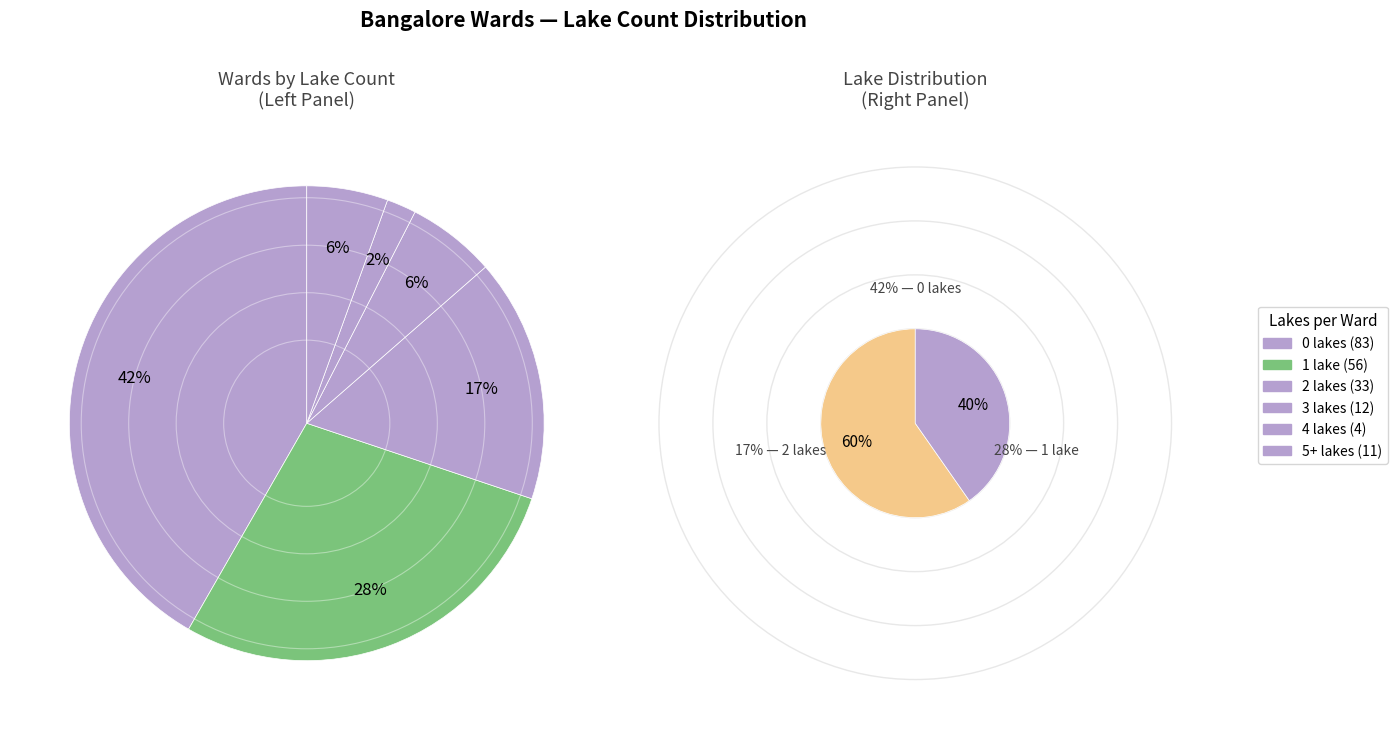

To the nearest percent, what is the difference between the 2 lakes and 1 lake slice percentages?

12%